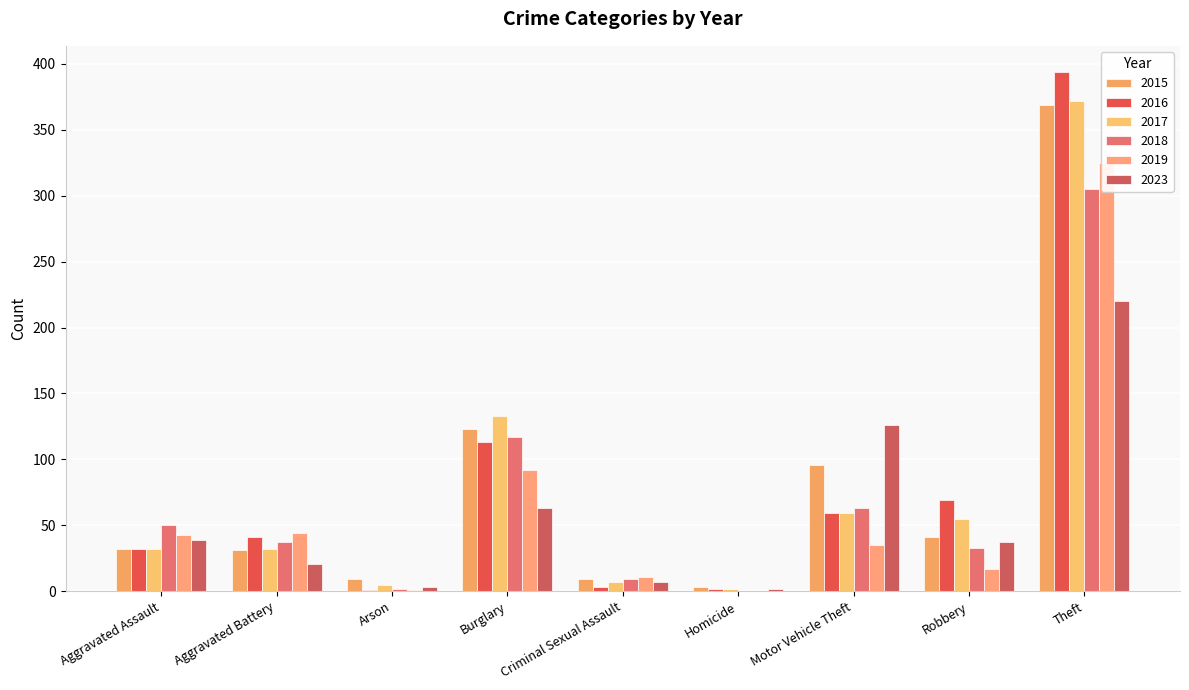

True or false: 2016 has a value of 20 at Aggravated Assault.

False